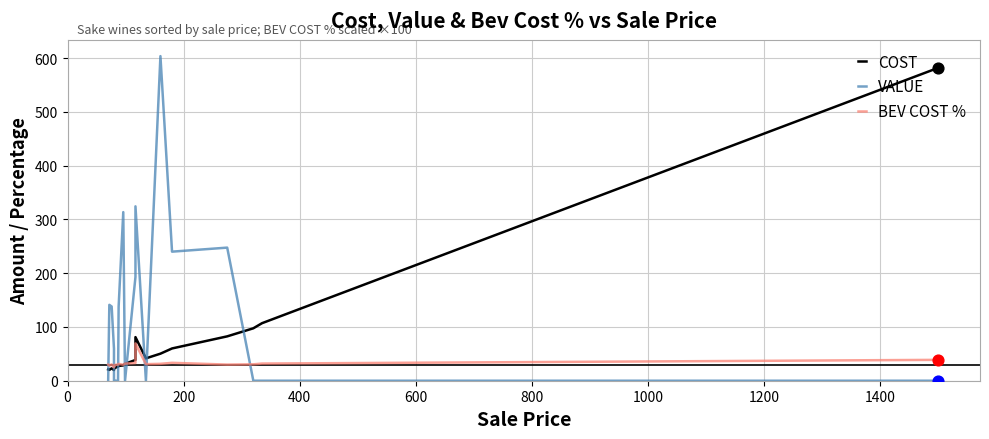

Which series has the widest spread of Y values?

VALUE